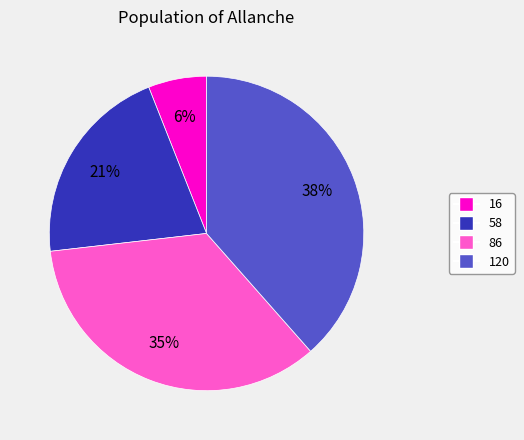

To the nearest percent, what is the difference between the 16 and 86 slice percentages?

29%